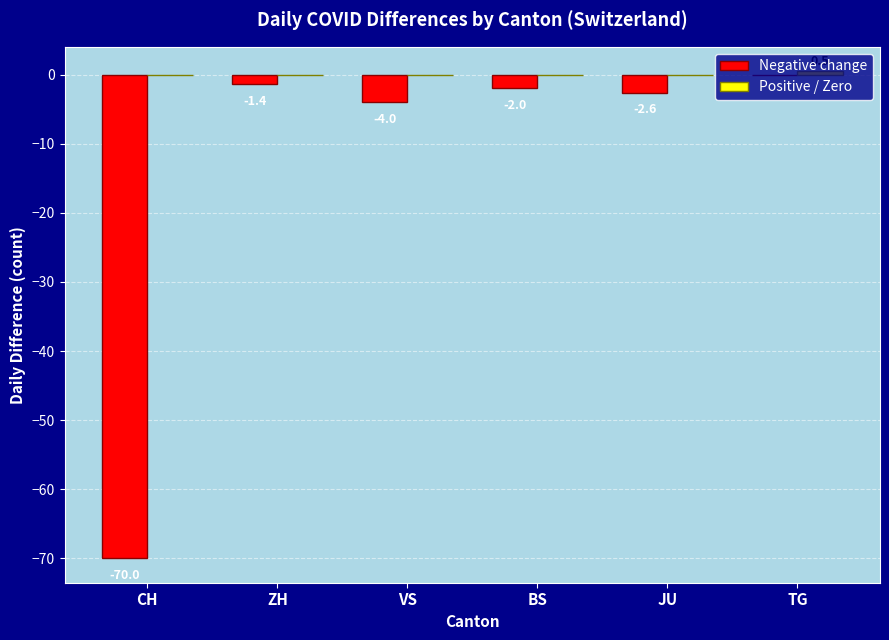

What is the greatest value displayed?

0.5